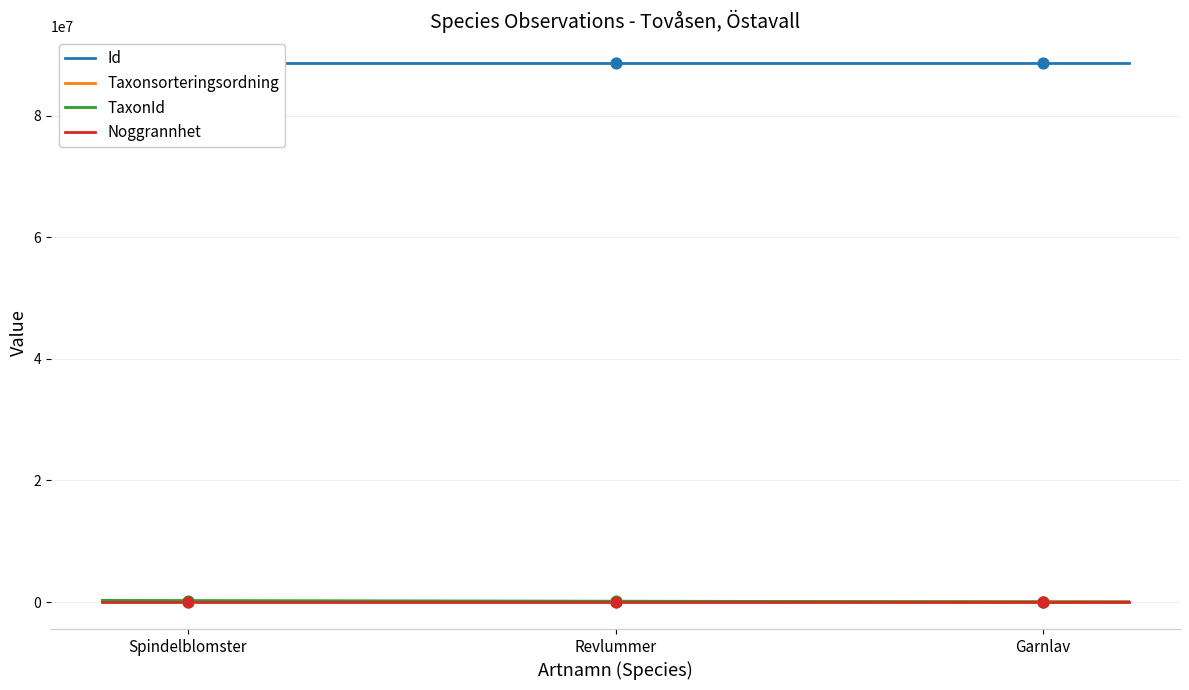

Which series has the largest total across all categories?

Id